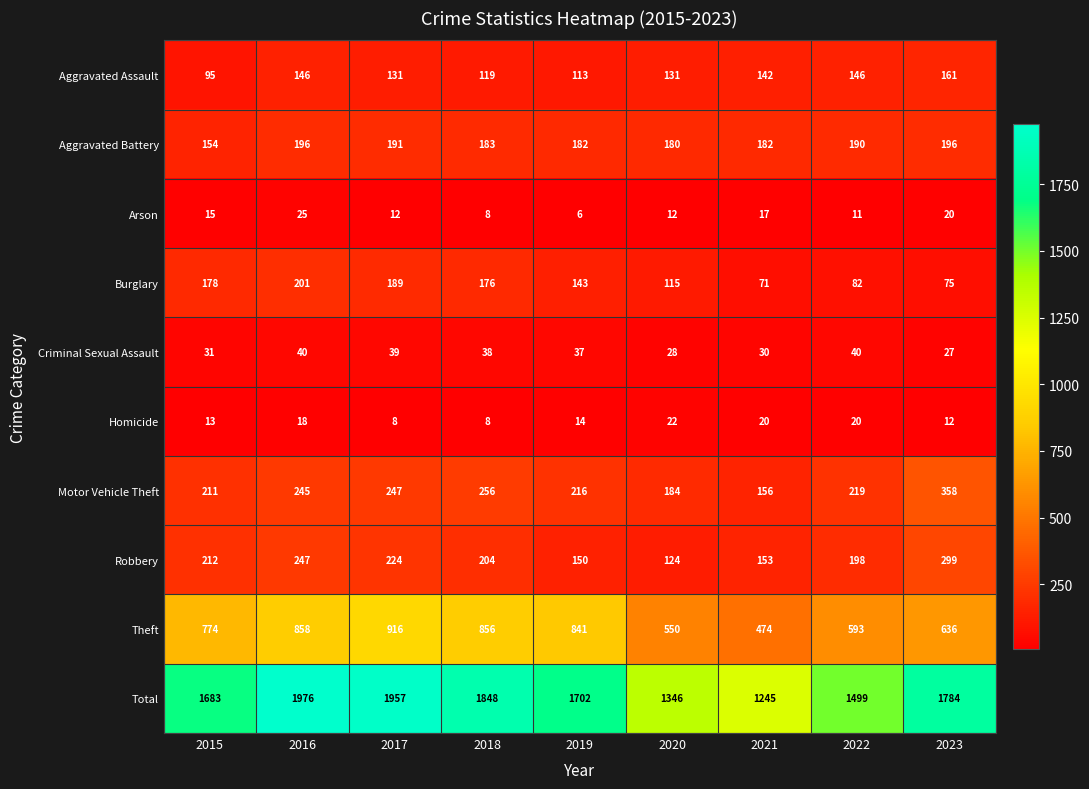

Which series has the widest spread of values?

Total